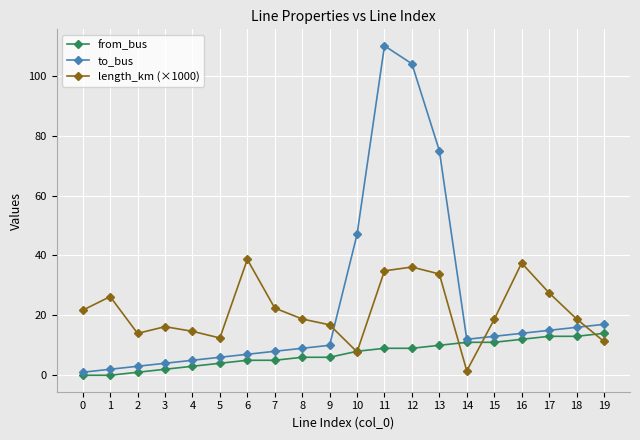

The from_bus series shows 9.0 at 12. True or false?

True